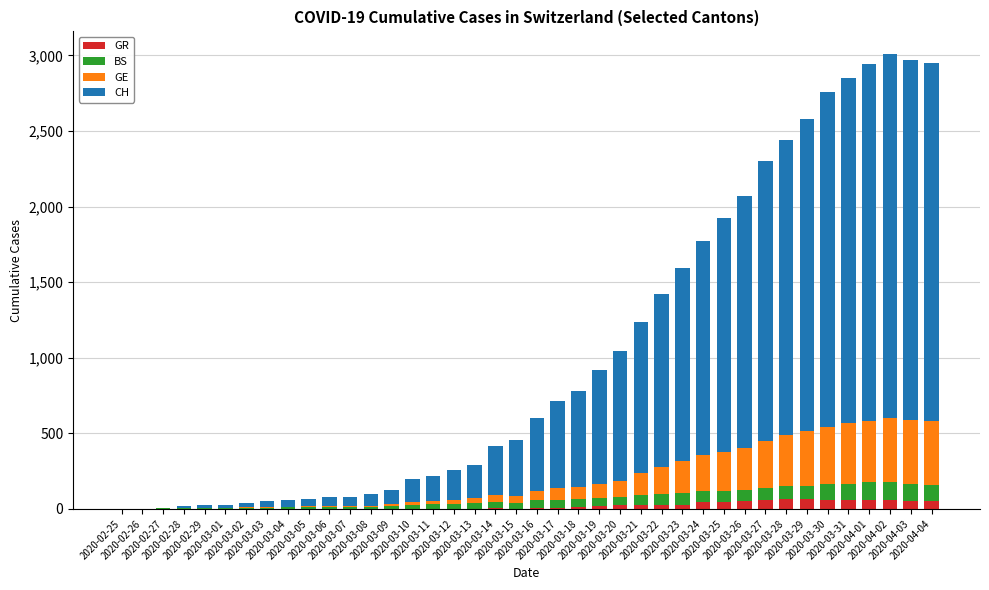

What is the sum of all GR values?

821